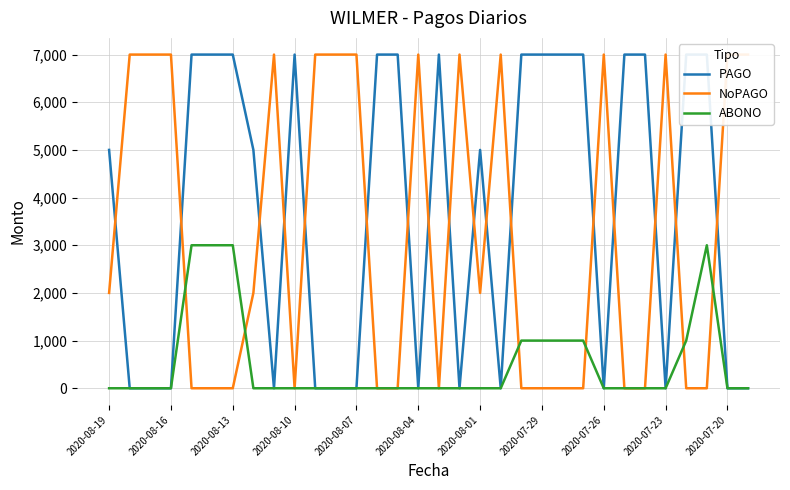

The value of ABONO at 2020-07-26 is 1903. True or false?

False